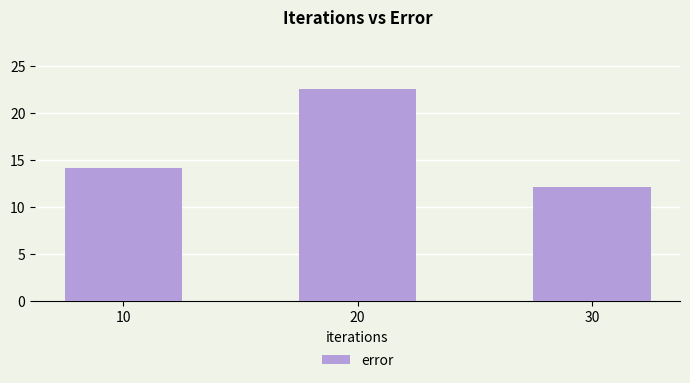

How many bars are there in total?

3